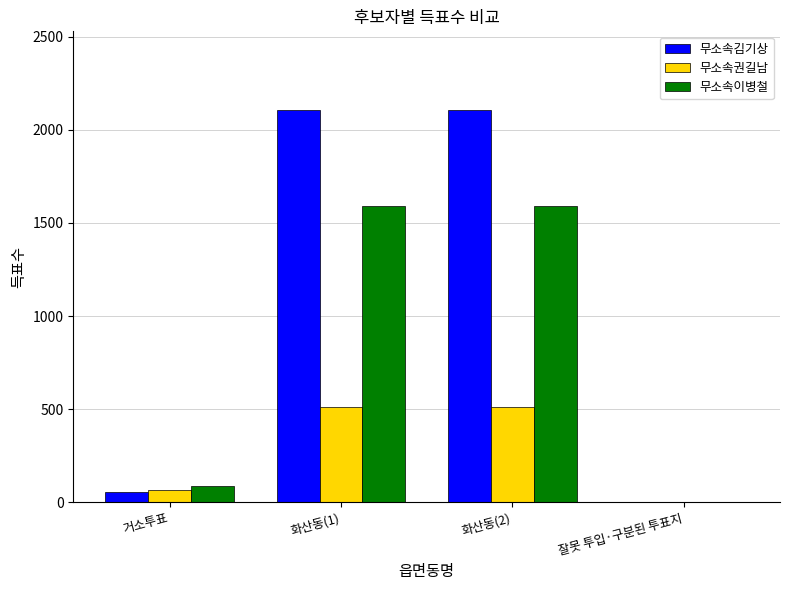

Count the 무소속권길남 values in the range 66 to 513.

3